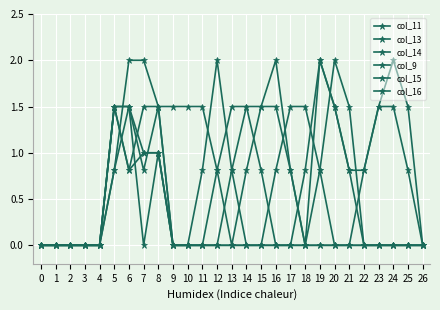

How many lines are shown in the chart?

6